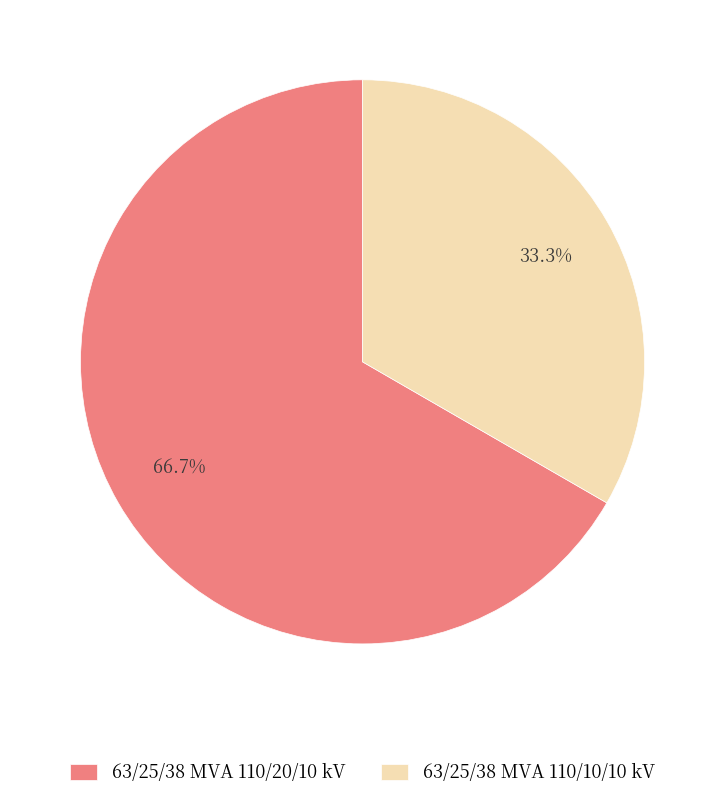

What is the ratio of the value at 63/25/38 MVA 110/10/10 kV to the value at 63/25/38 MVA 110/20/10 kV?

0.5